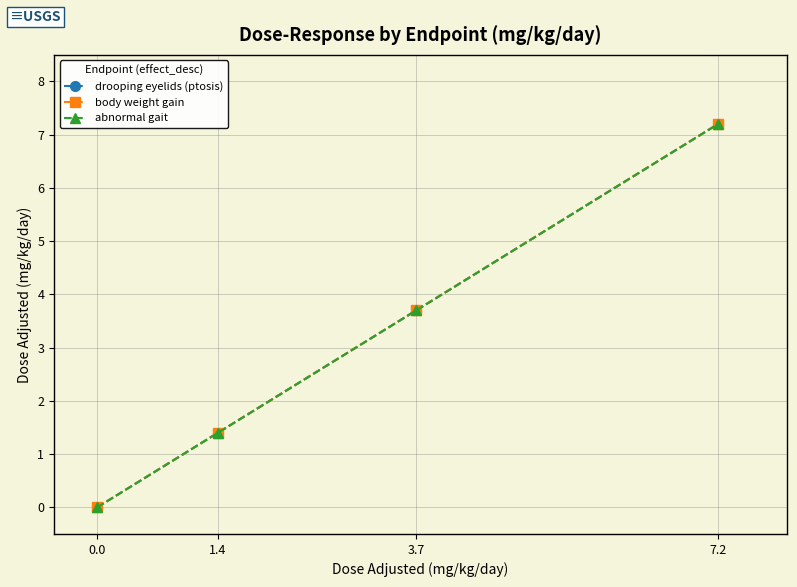

What is the difference between the maximum and minimum values in the drooping eyelids (ptosis) series?

7.2